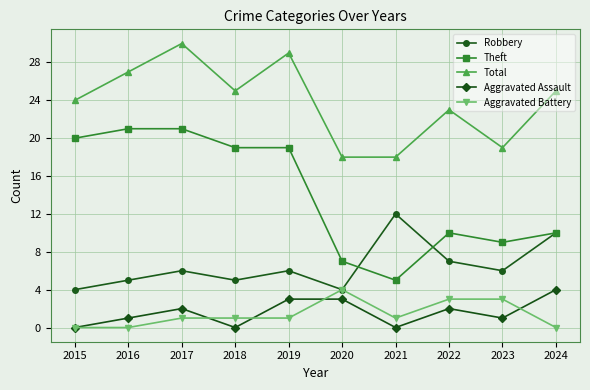

What value does the Aggravated Battery series have at 2020?

4